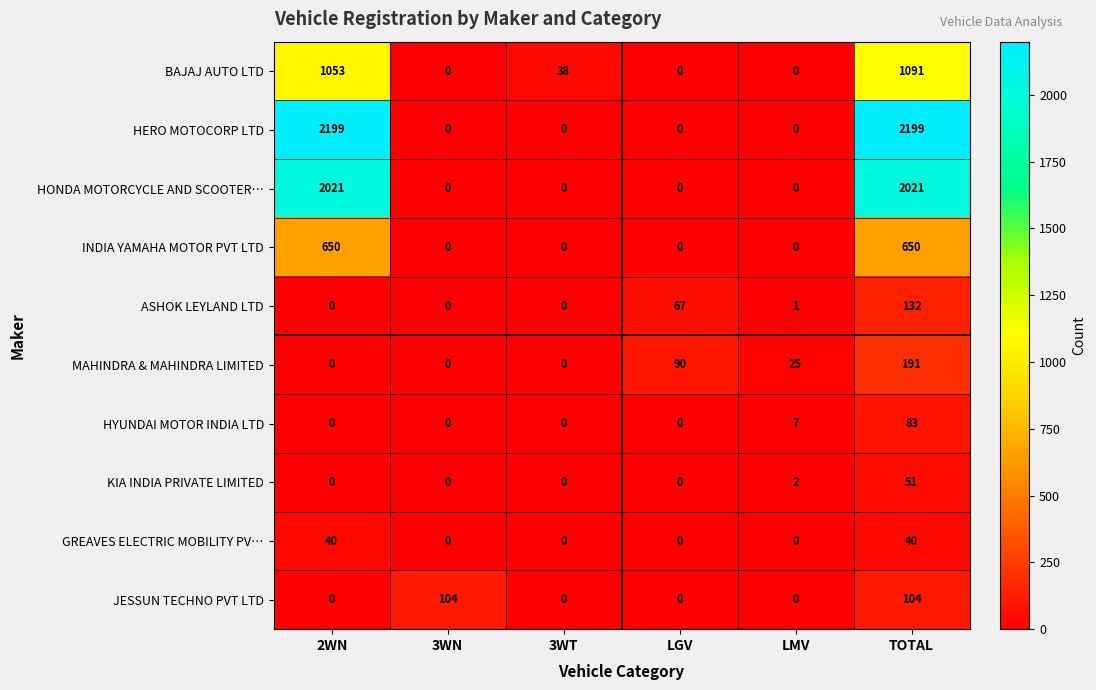

Which category has the highest value in the MAHINDRA & MAHINDRA LIMITED series?

TOTAL